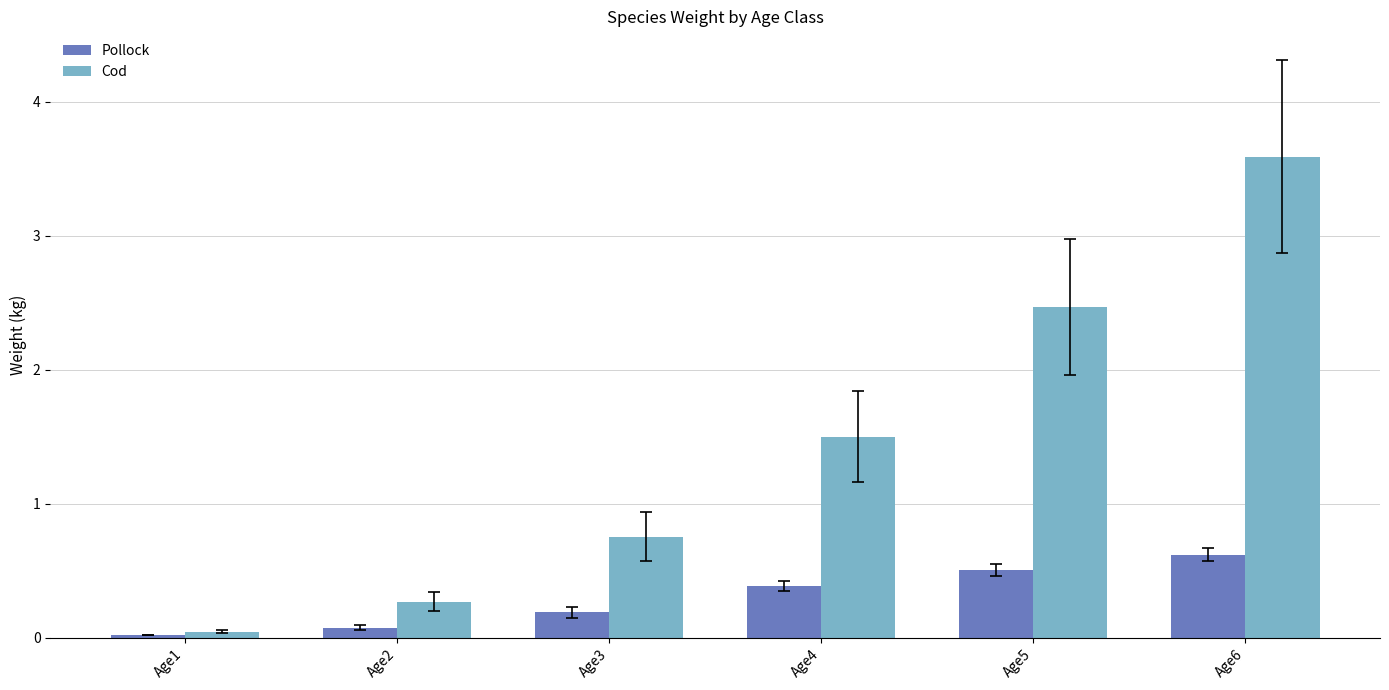

At which category is the sum across all series the highest?

Age6